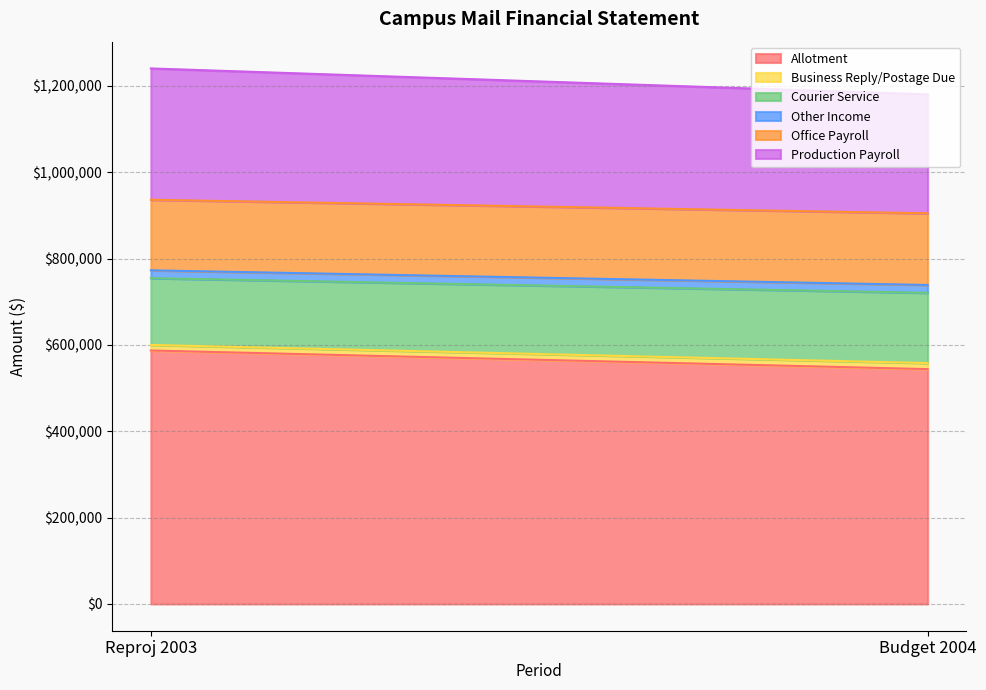

Which series has the largest total across all categories?

Allotment